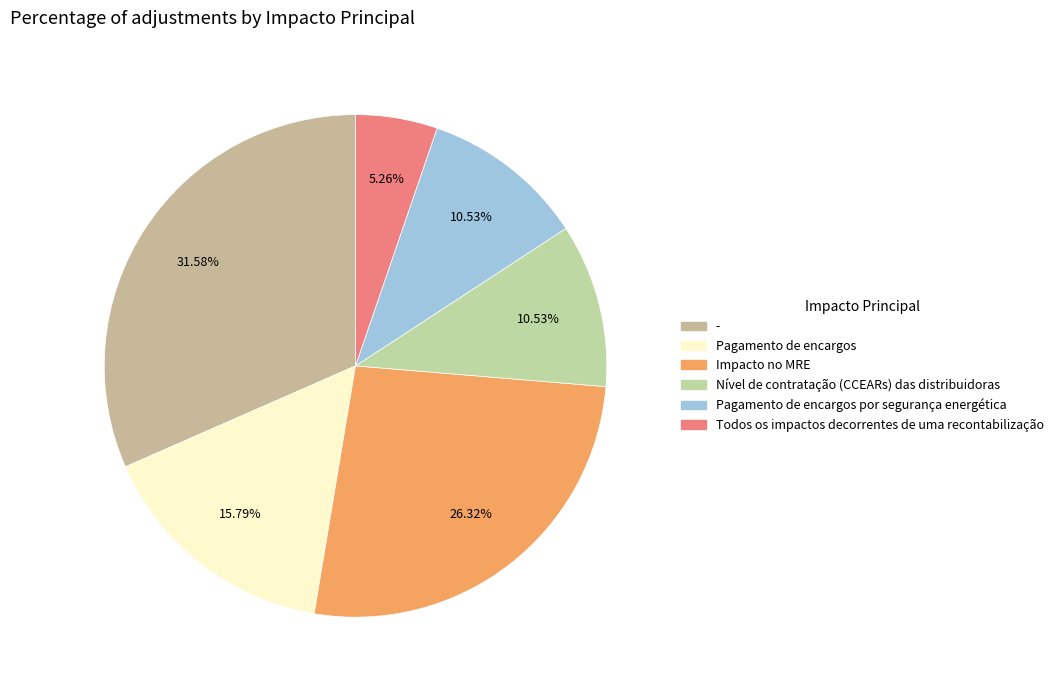

How many slices are in this pie chart?

6